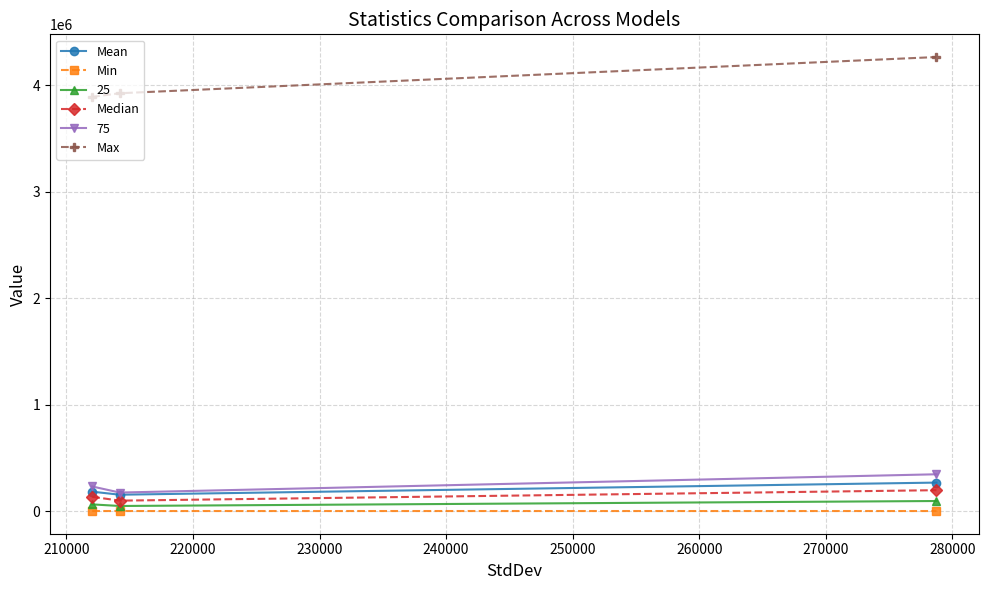

Does the chart have visible grid lines?

Yes